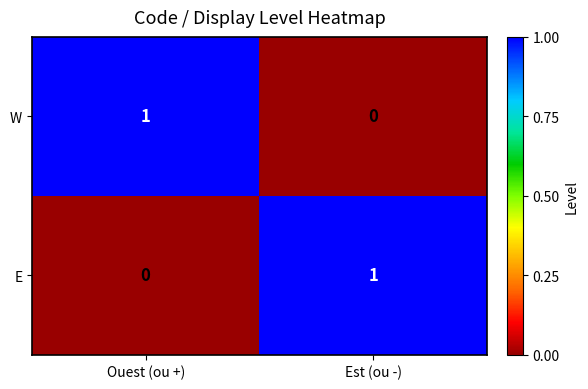

At which label does W reach its minimum?

Est (ou -)